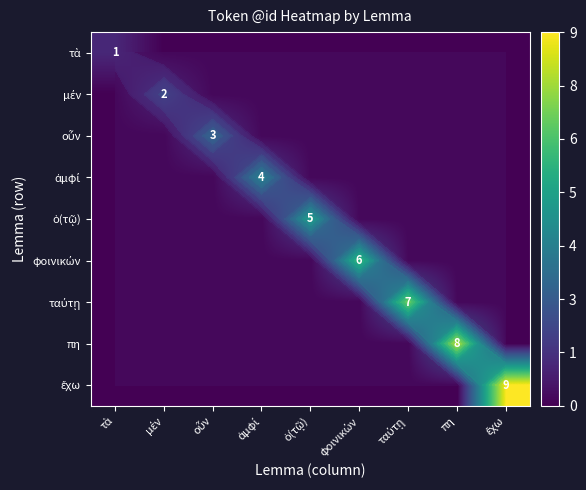

List the series in order of their peak value, highest first.

ἔχω, πη, ταύτῃ, φοινικών, ὁ(τῷ), ἀμφί, οὖν, μέν, τὰ